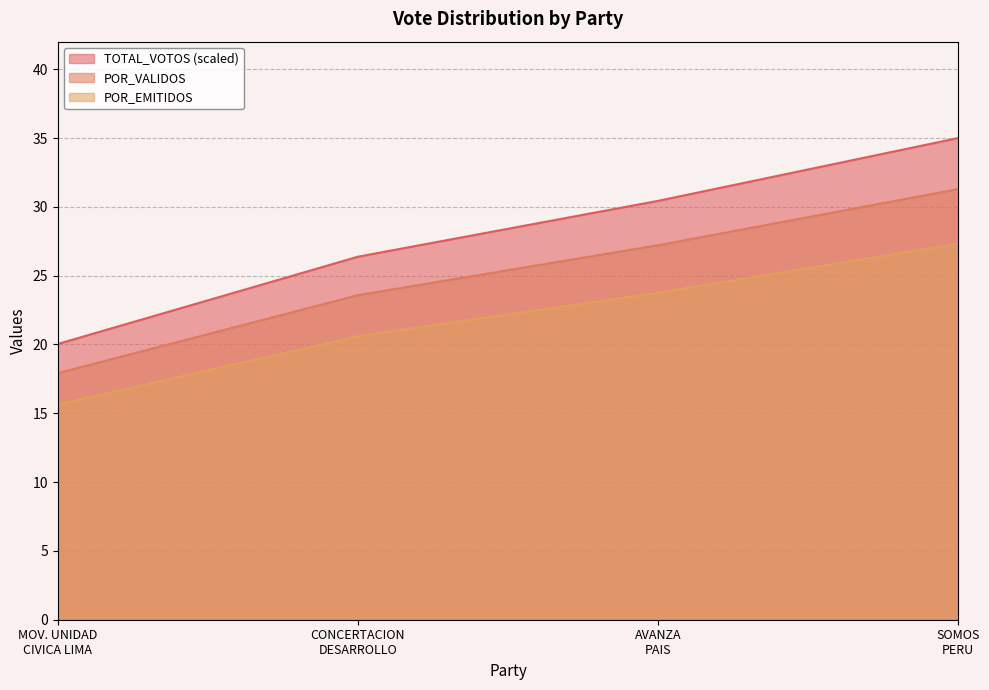

Which series has the widest spread of values?

TOTAL_VOTOS (scaled)